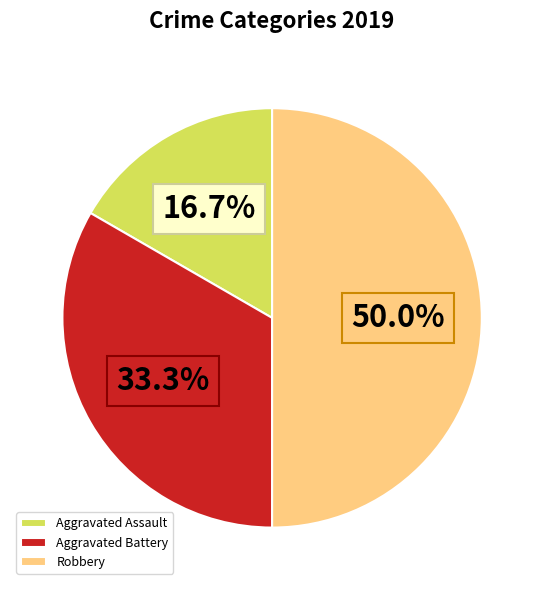

Combined, do Robbery and Aggravated Assault account for over 50%?

Yes